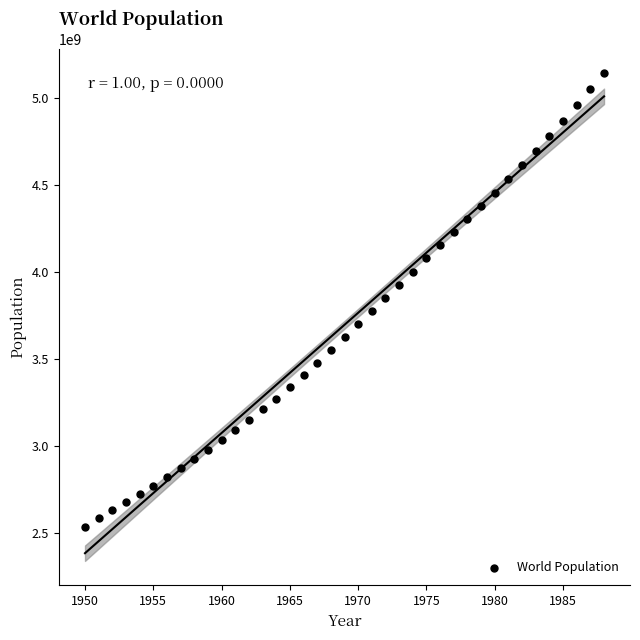

What is the range of X values (max minus min)?

38